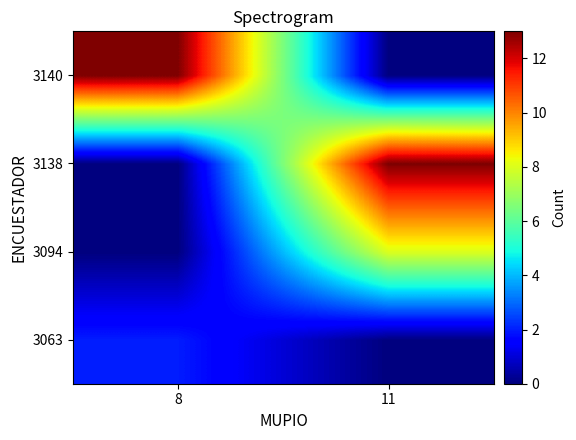

Reading right to left, what are all the values shown in this chart?

3063: 11=0	8=2
3094: 11=8	8=0
3138: 11=13	8=0
3140: 11=0	8=13